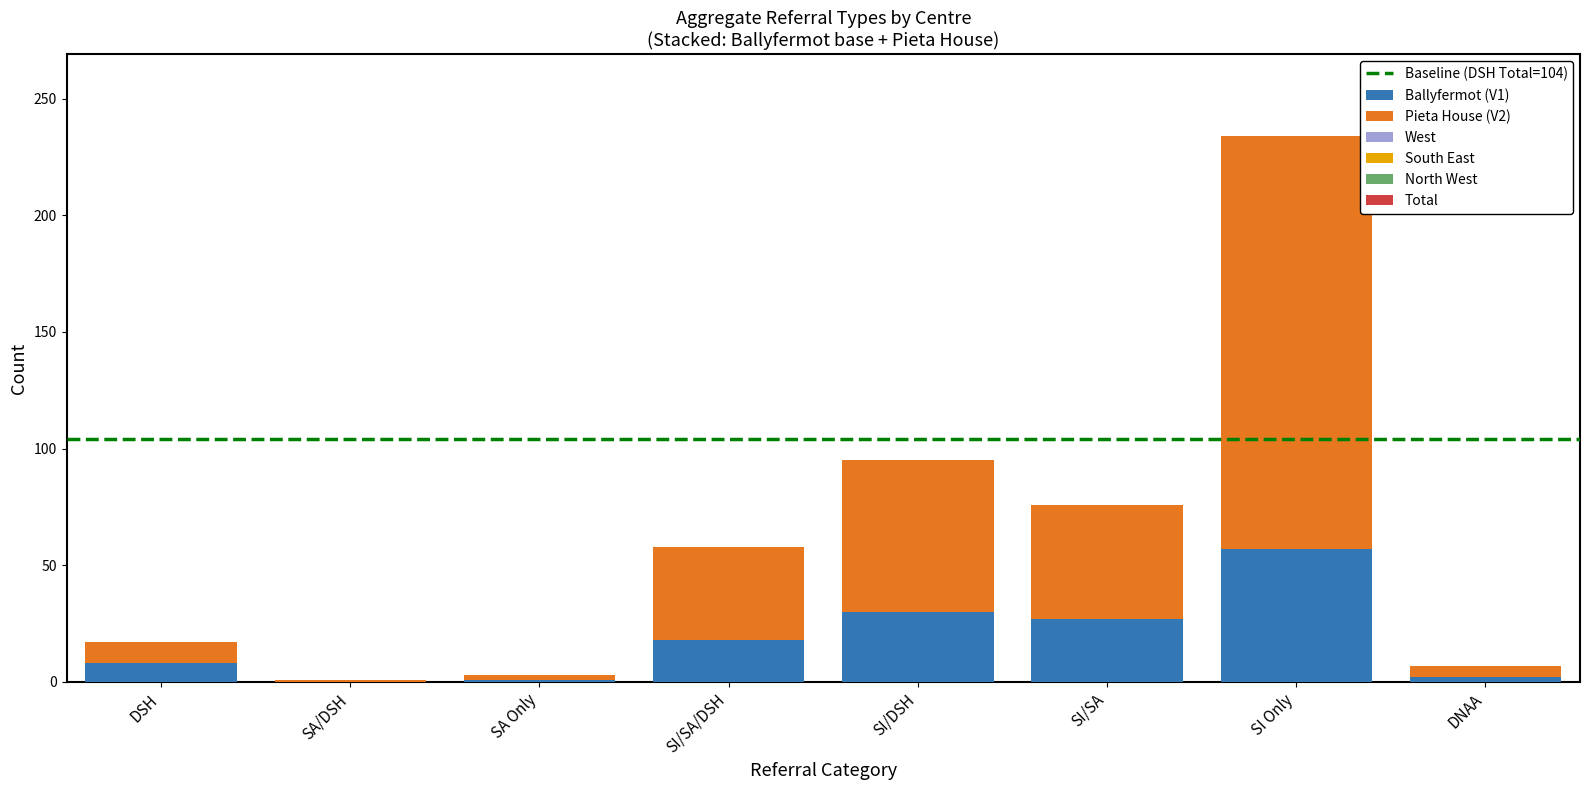

What is the total value across all series at SI Only?

234